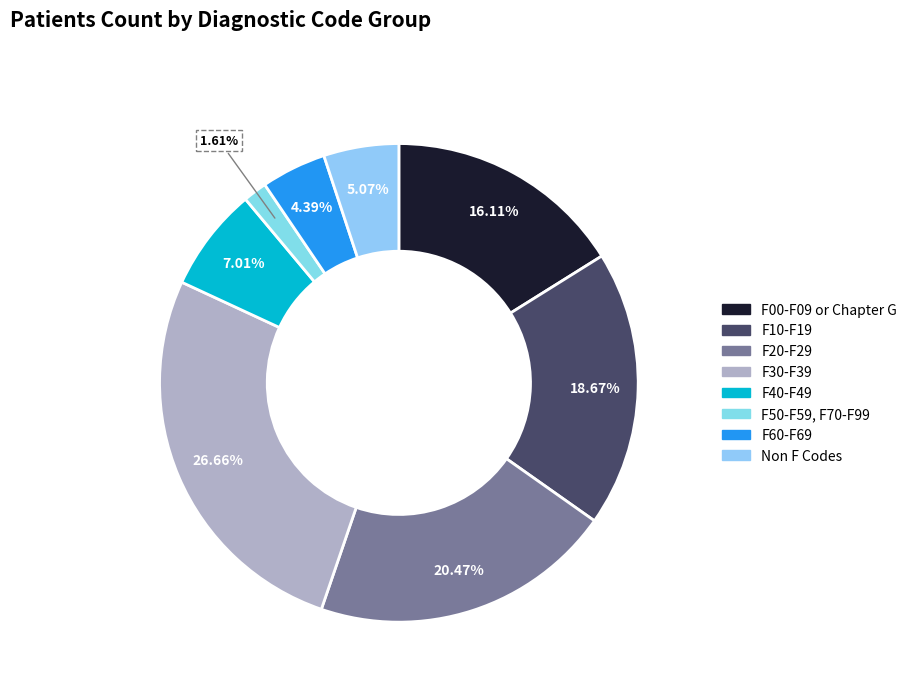

To the nearest percent, what percentage of the pie is F60-F69?

4%